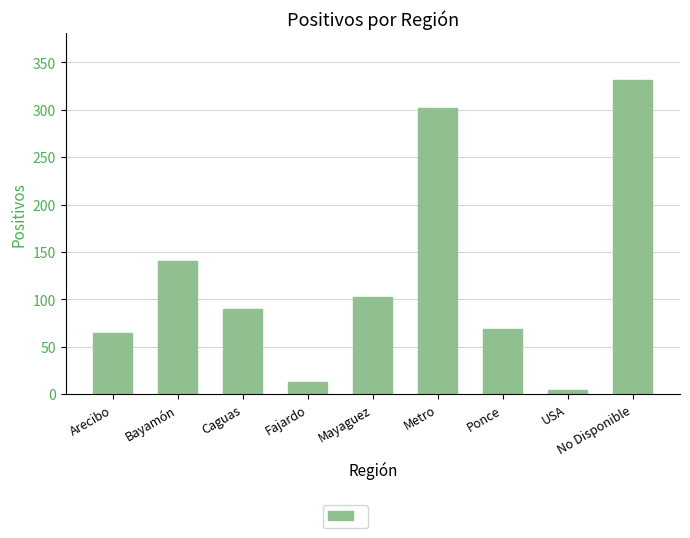

Does the chart contain any negative values?

No